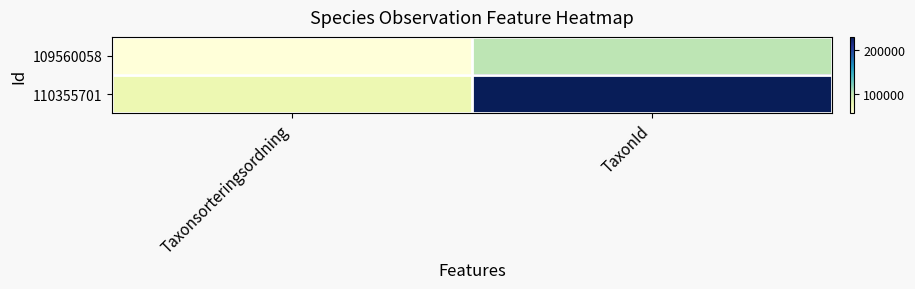

What is the total value across all series at Taxonsorteringsordning?

134931